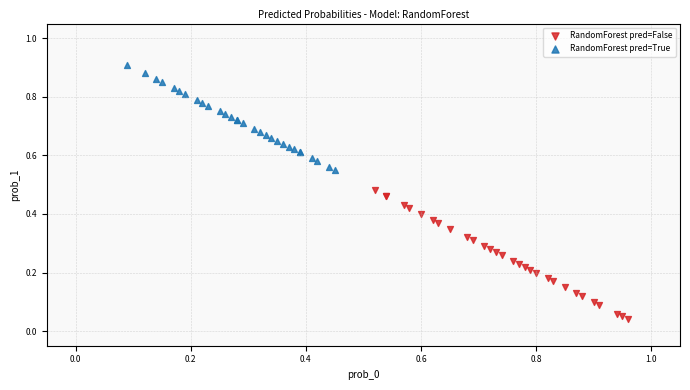

Which series contains the lowest Y value?

RandomForest pred=False